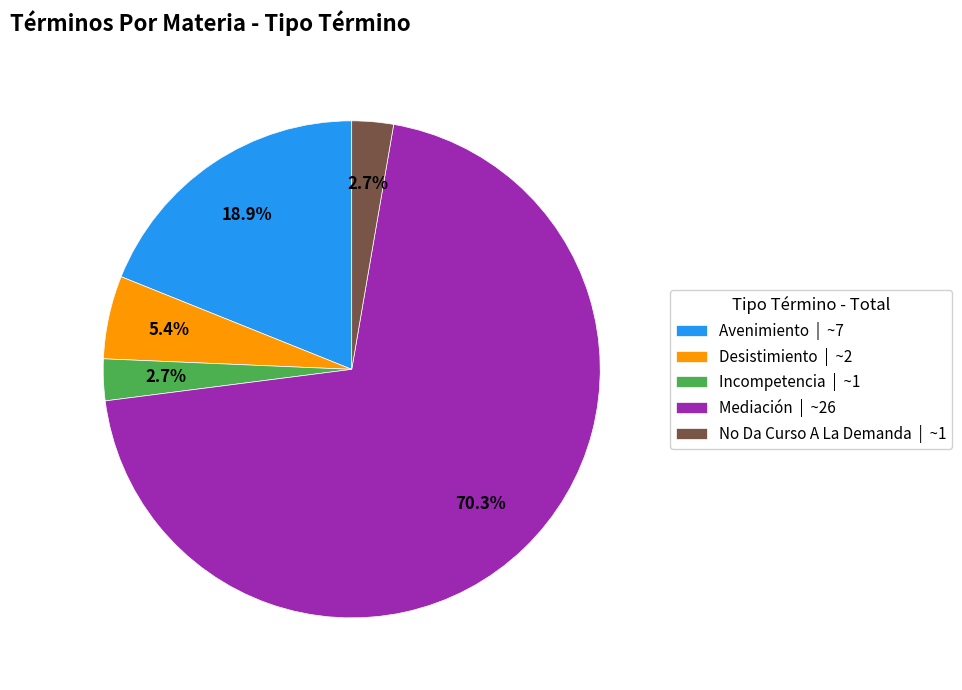

Which has a higher value, Mediación | ~26 or Incompetencia | ~1?

Mediación | ~26